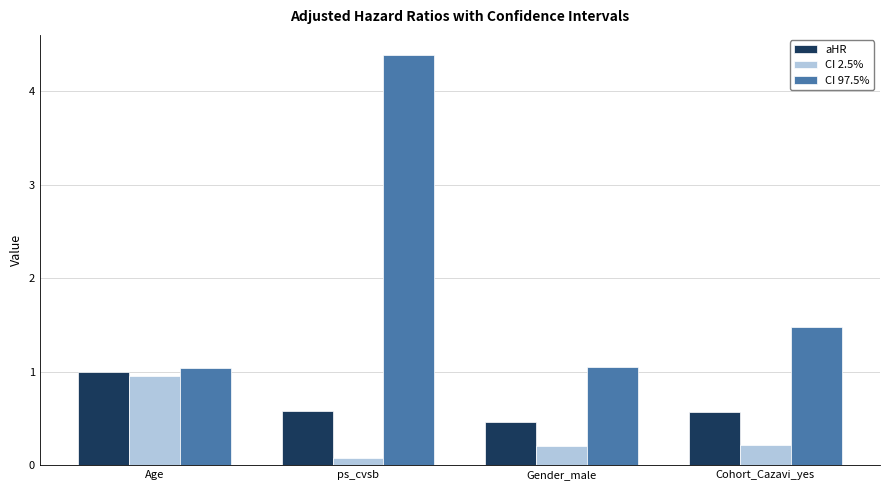

Which series has the largest range (max minus min)?

CI 97.5%